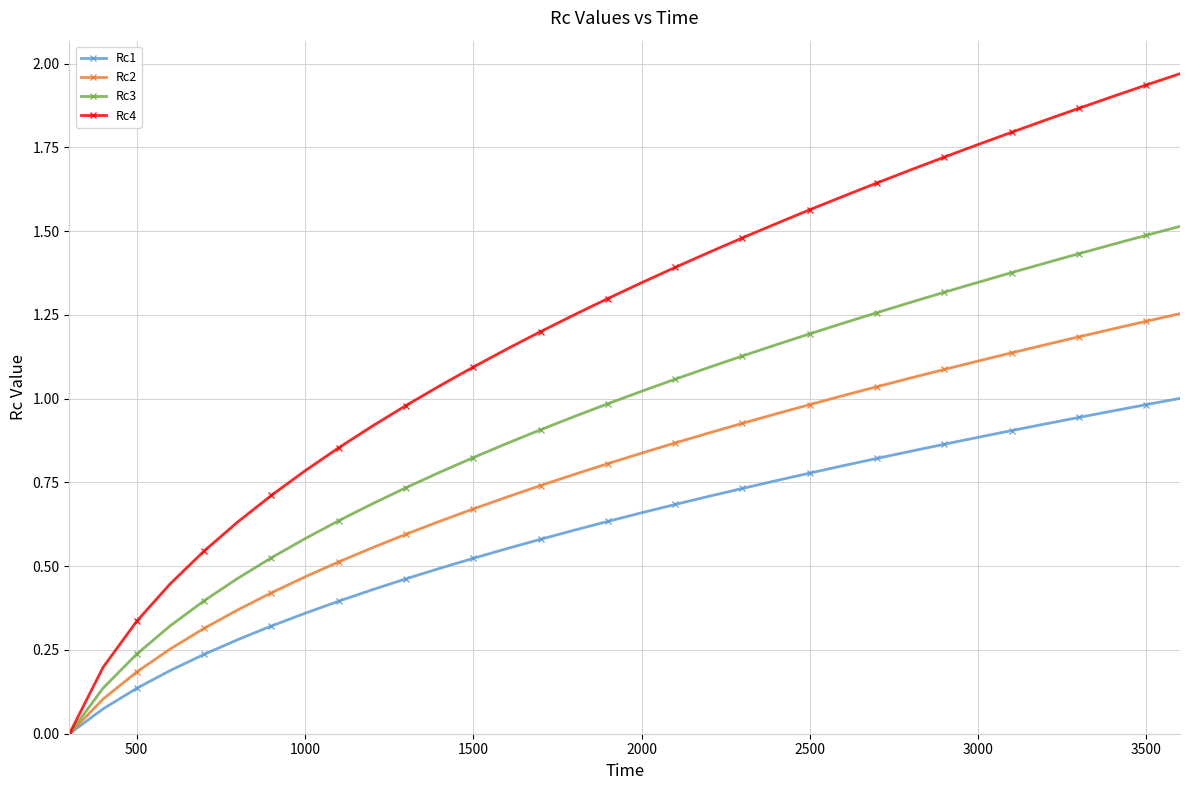

How many data points in Rc2 are above 0?

33